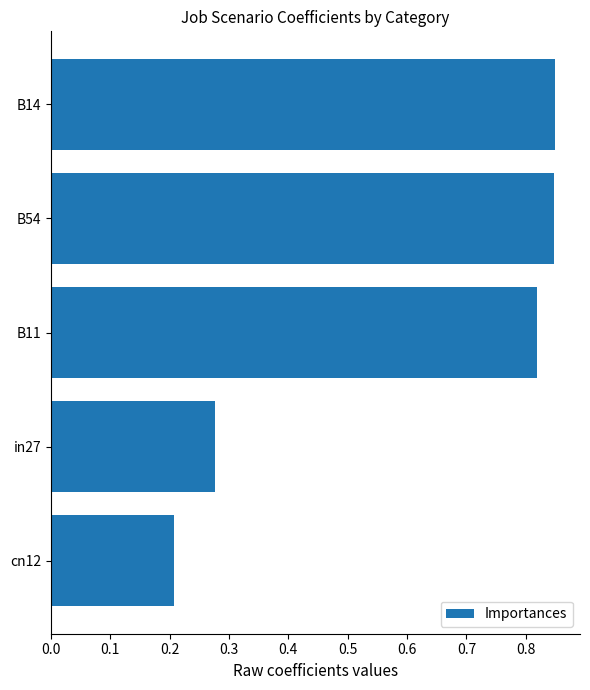

Are the bars horizontal?

Yes